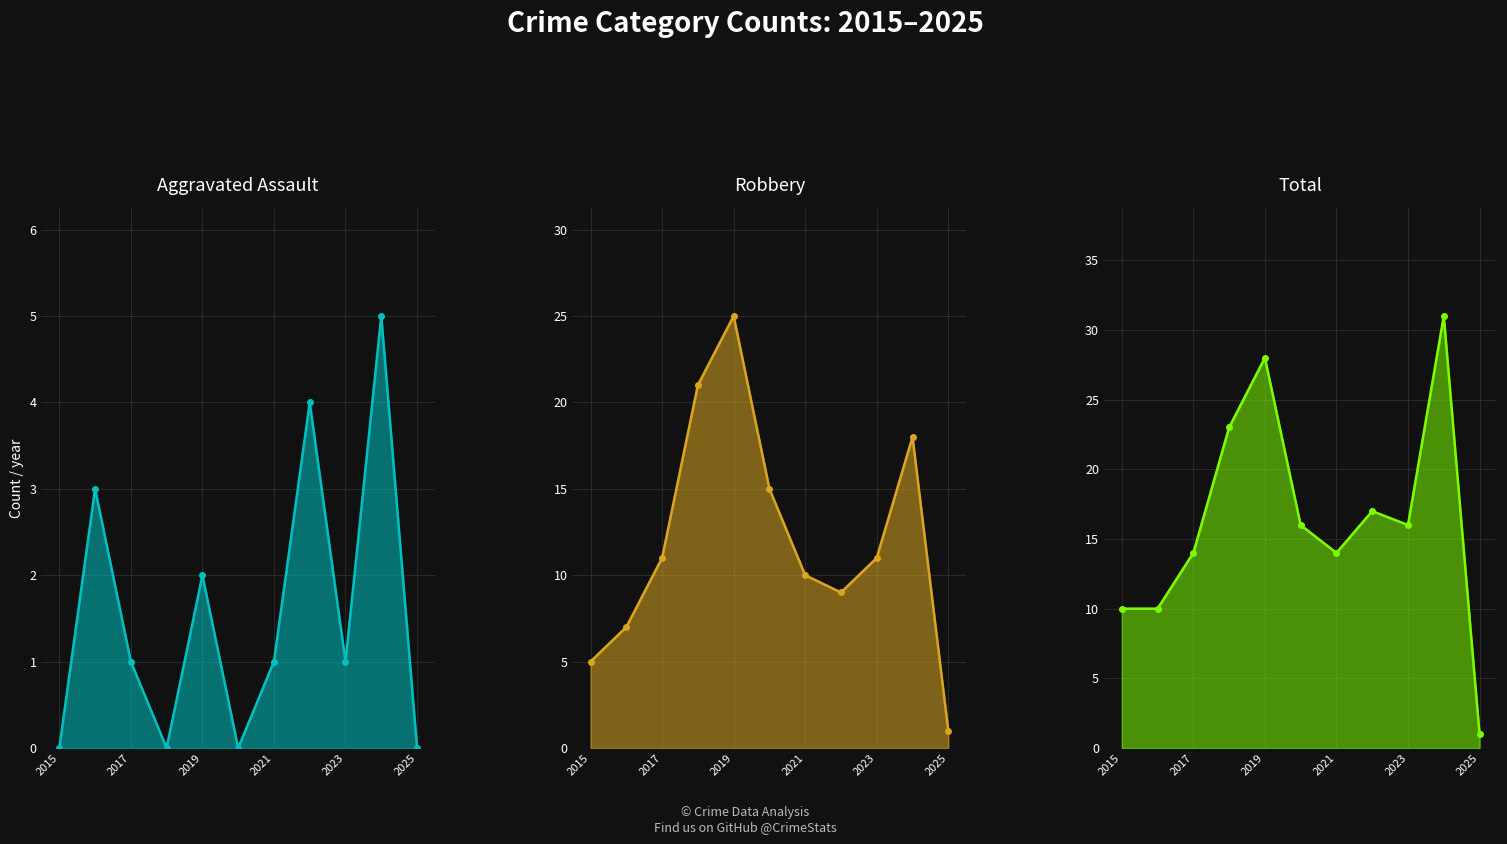

How many lines are shown in the chart?

3